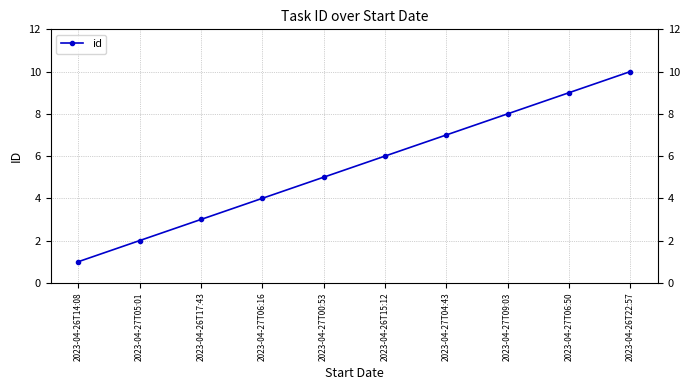

What is the sum of all values?

55